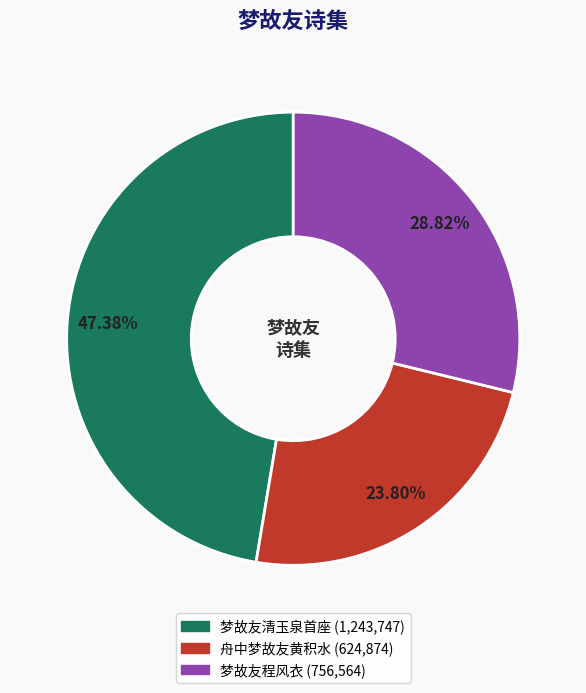

Rank the categories by value from highest to lowest.

梦故友清玉泉首座, 梦故友程风衣, 舟中梦故友黄积水